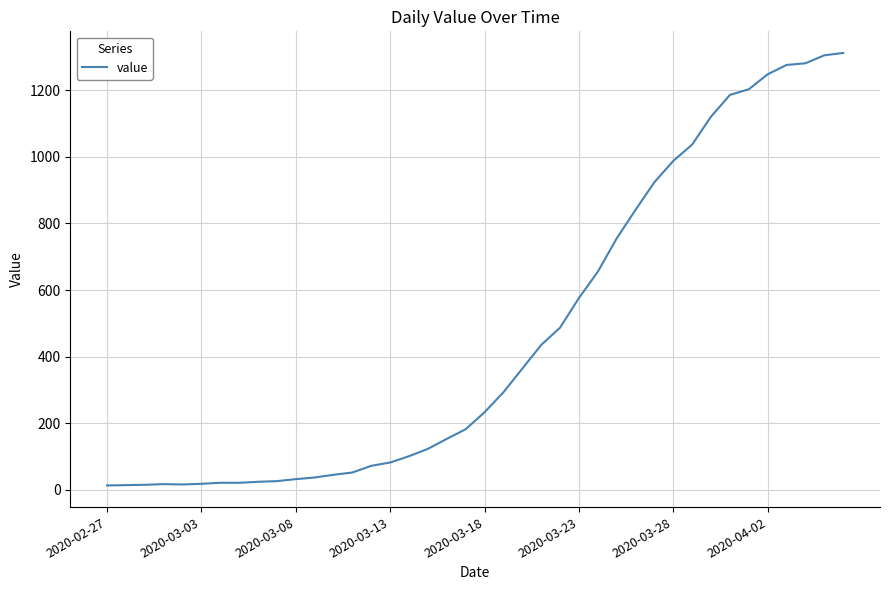

What is the maximum value shown in the chart?

1312